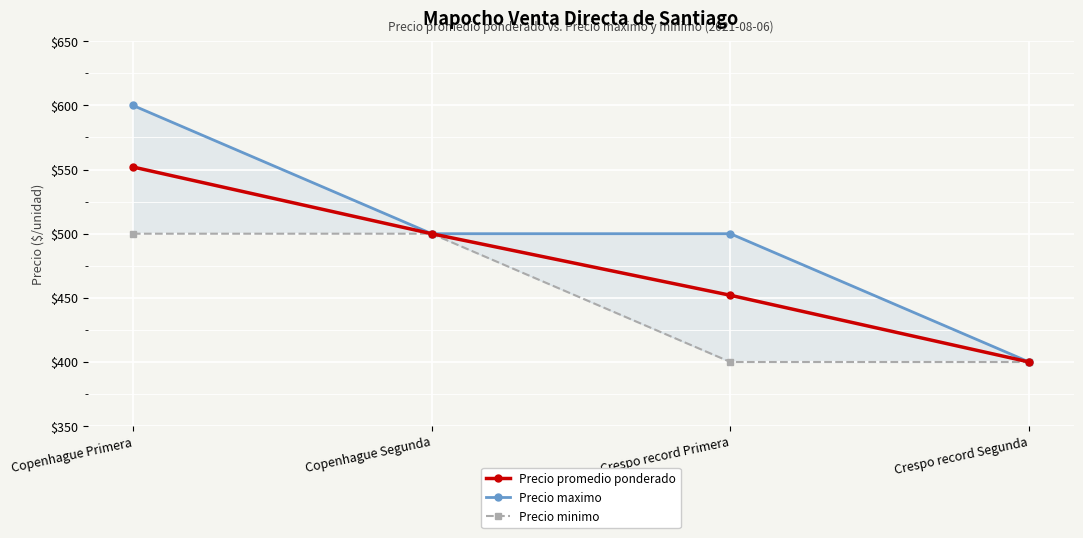

True or false: Precio minimo and Precio promedio ponderado intersect in this chart.

False